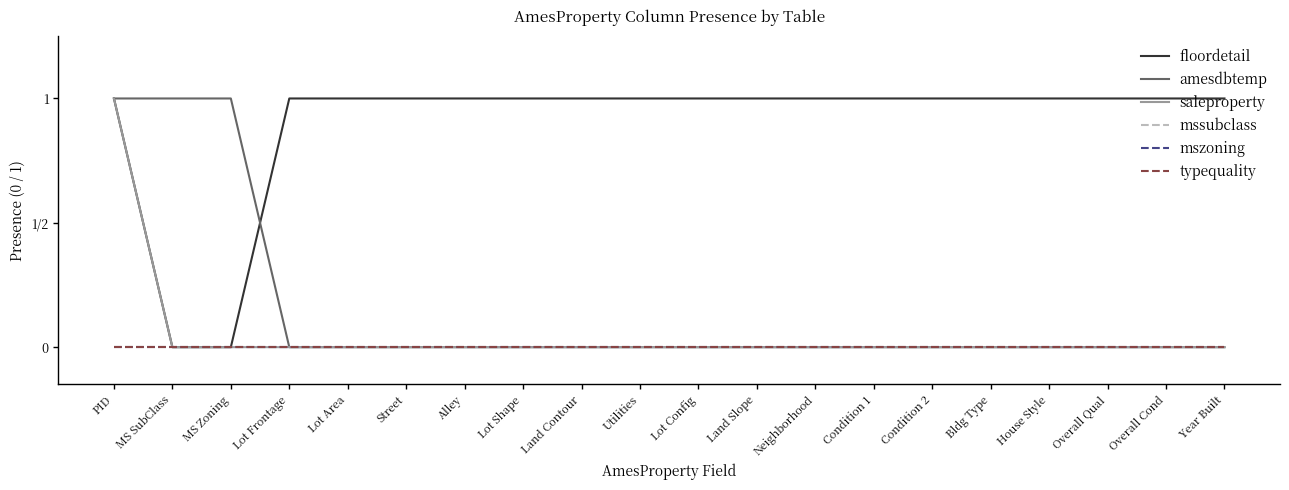

Does the chart have visible grid lines?

No